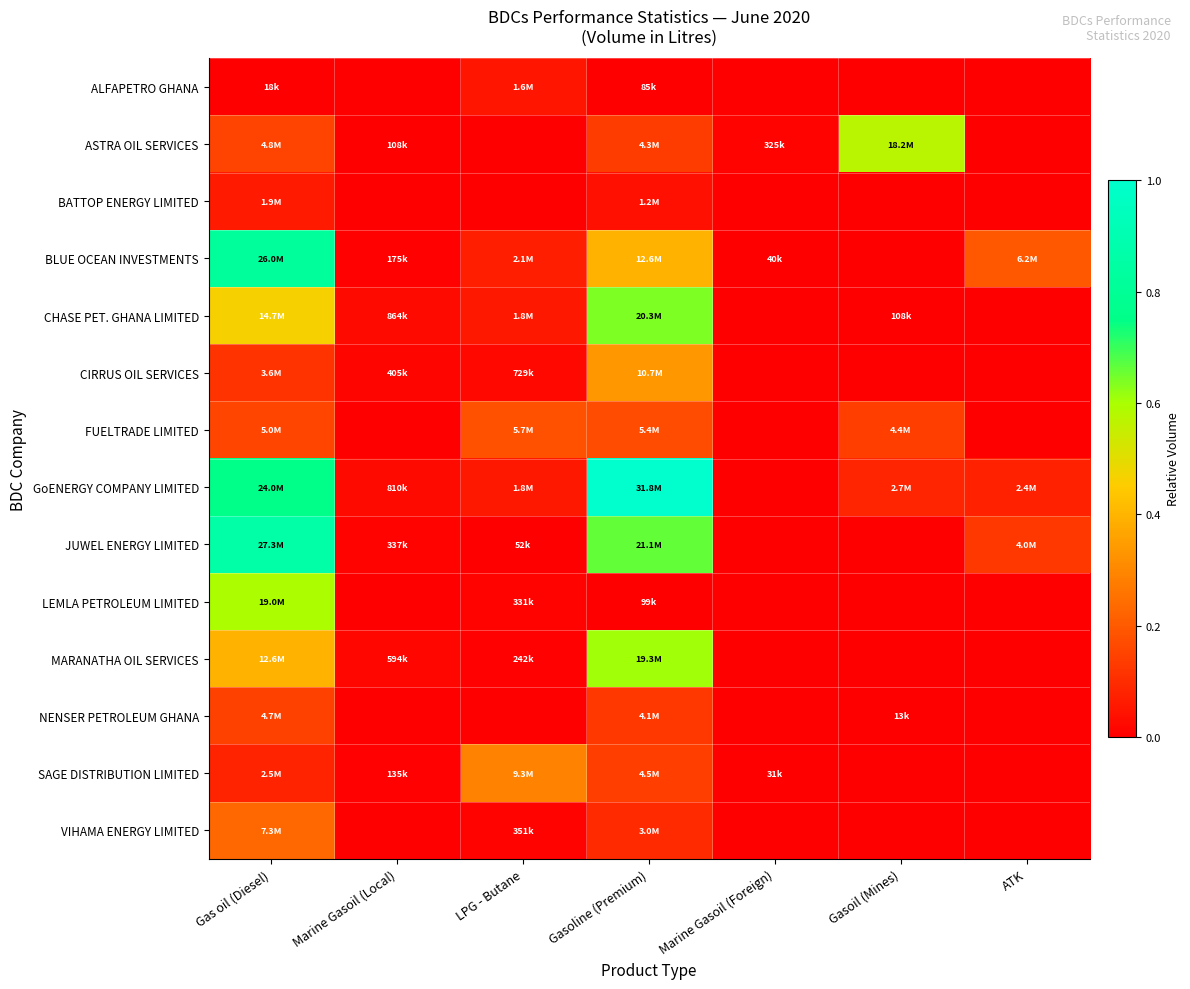

Reading left to right, list all the values displayed in this chart.

ALFAPETRO GHANA: Gas oil (Diesel)=0.0	Marine Gasoil (Local)=0.0	LPG - Butane=0.0	Gasoline (Premium)=0.0	Marine Gasoil (Foreign)=0.0	Gasoil (Mines)=0.0	ATK=0.0
ASTRA OIL SERVICES: Gas oil (Diesel)=0.2	Marine Gasoil (Local)=0.0	LPG - Butane=0.0	Gasoline (Premium)=0.1	Marine Gasoil (Foreign)=0.0	Gasoil (Mines)=0.6	ATK=0.0
BATTOP ENERGY LIMITED: Gas oil (Diesel)=0.1	Marine Gasoil (Local)=0.0	LPG - Butane=0.0	Gasoline (Premium)=0.0	Marine Gasoil (Foreign)=0.0	Gasoil (Mines)=0.0	ATK=0.0
BLUE OCEAN INVESTMENTS: Gas oil (Diesel)=0.8	Marine Gasoil (Local)=0.0	LPG - Butane=0.1	Gasoline (Premium)=0.4	Marine Gasoil (Foreign)=0.0	Gasoil (Mines)=0.0	ATK=0.2
CHASE PET. GHANA LIMITED: Gas oil (Diesel)=0.5	Marine Gasoil (Local)=0.0	LPG - Butane=0.1	Gasoline (Premium)=0.6	Marine Gasoil (Foreign)=0.0	Gasoil (Mines)=0.0	ATK=0.0
CIRRUS OIL SERVICES: Gas oil (Diesel)=0.1	Marine Gasoil (Local)=0.0	LPG - Butane=0.0	Gasoline (Premium)=0.3	Marine Gasoil (Foreign)=0.0	Gasoil (Mines)=0.0	ATK=0.0
FUELTRADE LIMITED: Gas oil (Diesel)=0.2	Marine Gasoil (Local)=0.0	LPG - Butane=0.2	Gasoline (Premium)=0.2	Marine Gasoil (Foreign)=0.0	Gasoil (Mines)=0.1	ATK=0.0
GoENERGY COMPANY LIMITED: Gas oil (Diesel)=0.8	Marine Gasoil (Local)=0.0	LPG - Butane=0.1	Gasoline (Premium)=1.0	Marine Gasoil (Foreign)=0.0	Gasoil (Mines)=0.1	ATK=0.1
JUWEL ENERGY LIMITED: Gas oil (Diesel)=0.9	Marine Gasoil (Local)=0.0	LPG - Butane=0.0	Gasoline (Premium)=0.7	Marine Gasoil (Foreign)=0.0	Gasoil (Mines)=0.0	ATK=0.1
LEMLA PETROLEUM LIMITED: Gas oil (Diesel)=0.6	Marine Gasoil (Local)=0.0	LPG - Butane=0.0	Gasoline (Premium)=0.0	Marine Gasoil (Foreign)=0.0	Gasoil (Mines)=0.0	ATK=0.0
MARANATHA OIL SERVICES: Gas oil (Diesel)=0.4	Marine Gasoil (Local)=0.0	LPG - Butane=0.0	Gasoline (Premium)=0.6	Marine Gasoil (Foreign)=0.0	Gasoil (Mines)=0.0	ATK=0.0
NENSER PETROLEUM GHANA: Gas oil (Diesel)=0.1	Marine Gasoil (Local)=0.0	LPG - Butane=0.0	Gasoline (Premium)=0.1	Marine Gasoil (Foreign)=0.0	Gasoil (Mines)=0.0	ATK=0.0
SAGE DISTRIBUTION LIMITED: Gas oil (Diesel)=0.1	Marine Gasoil (Local)=0.0	LPG - Butane=0.3	Gasoline (Premium)=0.1	Marine Gasoil (Foreign)=0.0	Gasoil (Mines)=0.0	ATK=0.0
VIHAMA ENERGY LIMITED: Gas oil (Diesel)=0.2	Marine Gasoil (Local)=0.0	LPG - Butane=0.0	Gasoline (Premium)=0.1	Marine Gasoil (Foreign)=0.0	Gasoil (Mines)=0.0	ATK=0.0